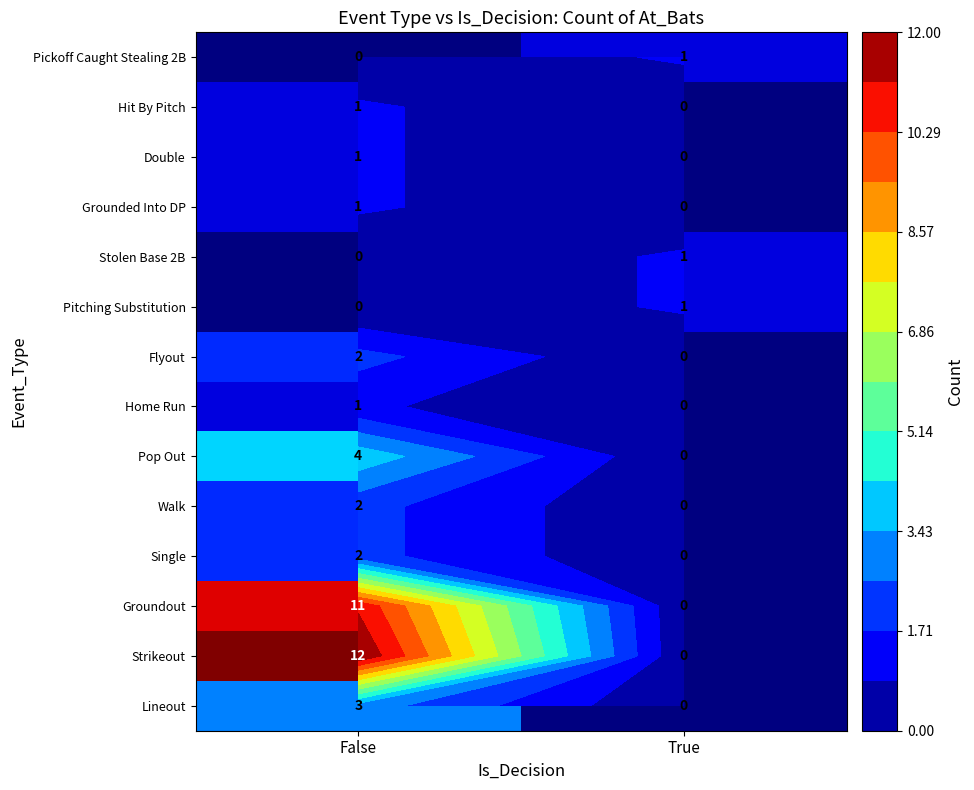

How many values in the Flyout series are below 2?

1